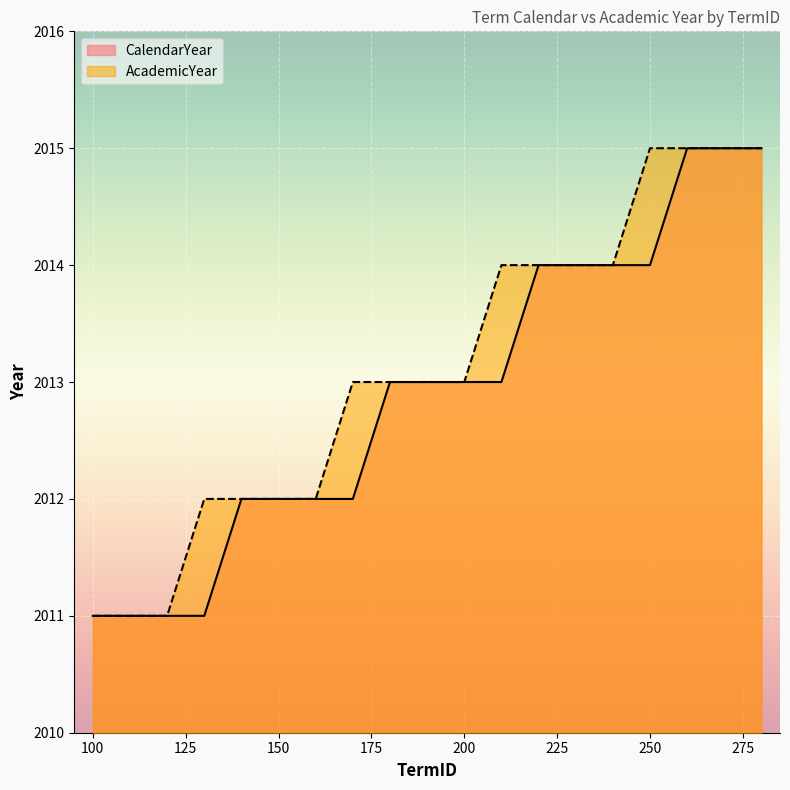

How many data points in AcademicYear are above 2013?

8